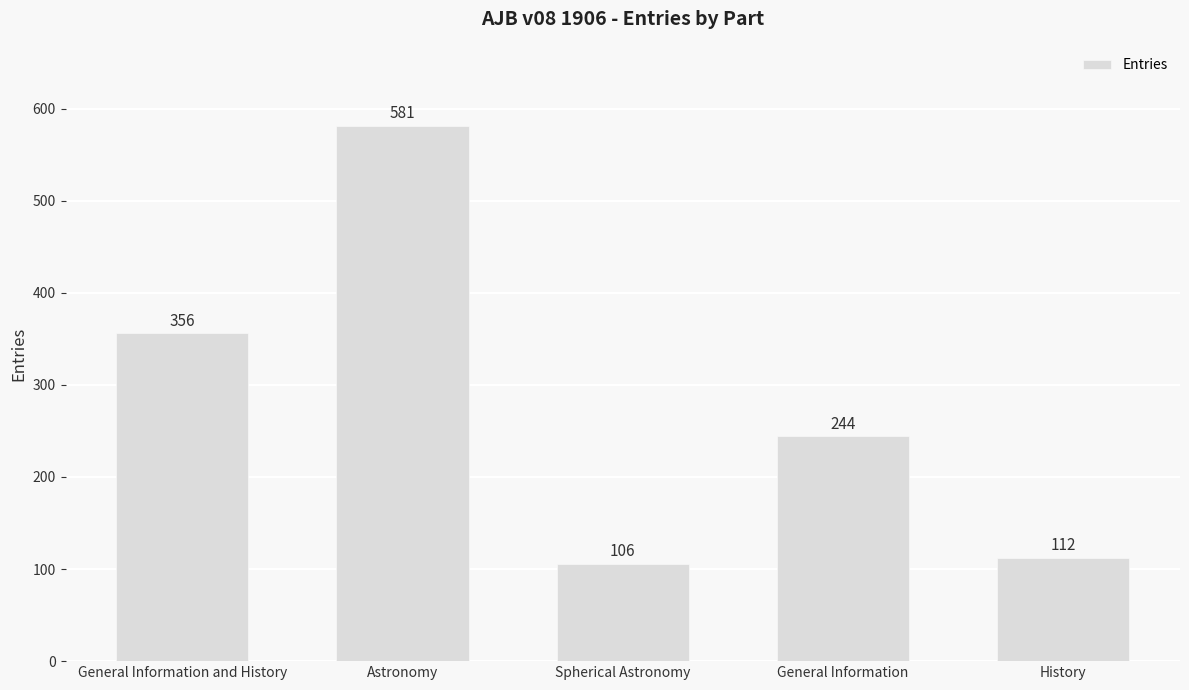

List the labels in order of value, largest first.

Astronomy, General Information and History, General Information, History, Spherical Astronomy